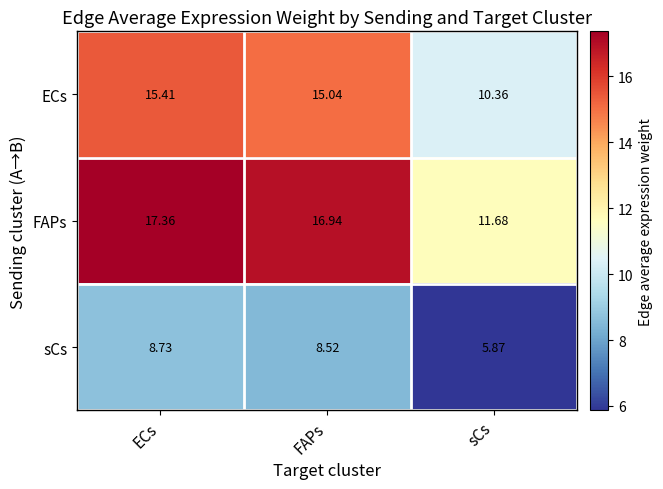

Which series has the largest total across all categories?

FAPs